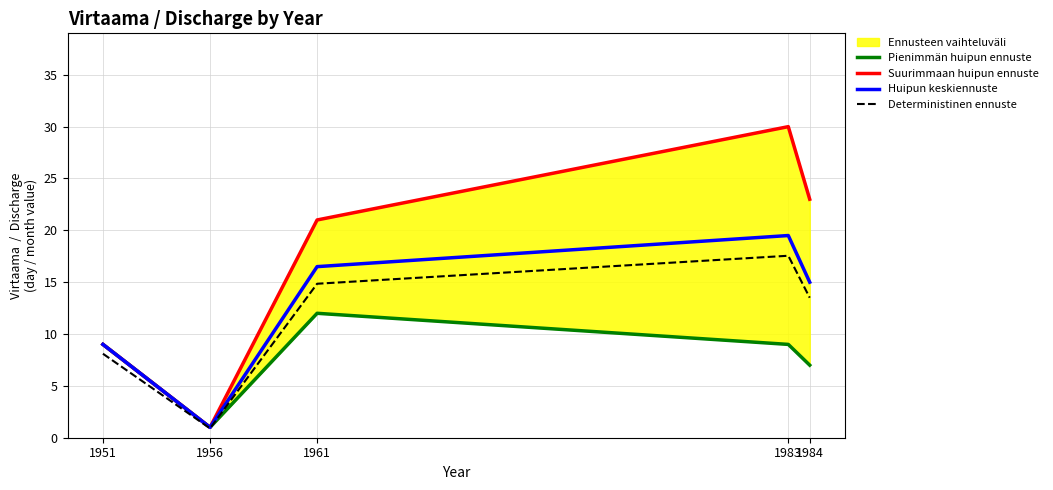

At which label does Pienimmän huipun ennuste reach its minimum?

1956